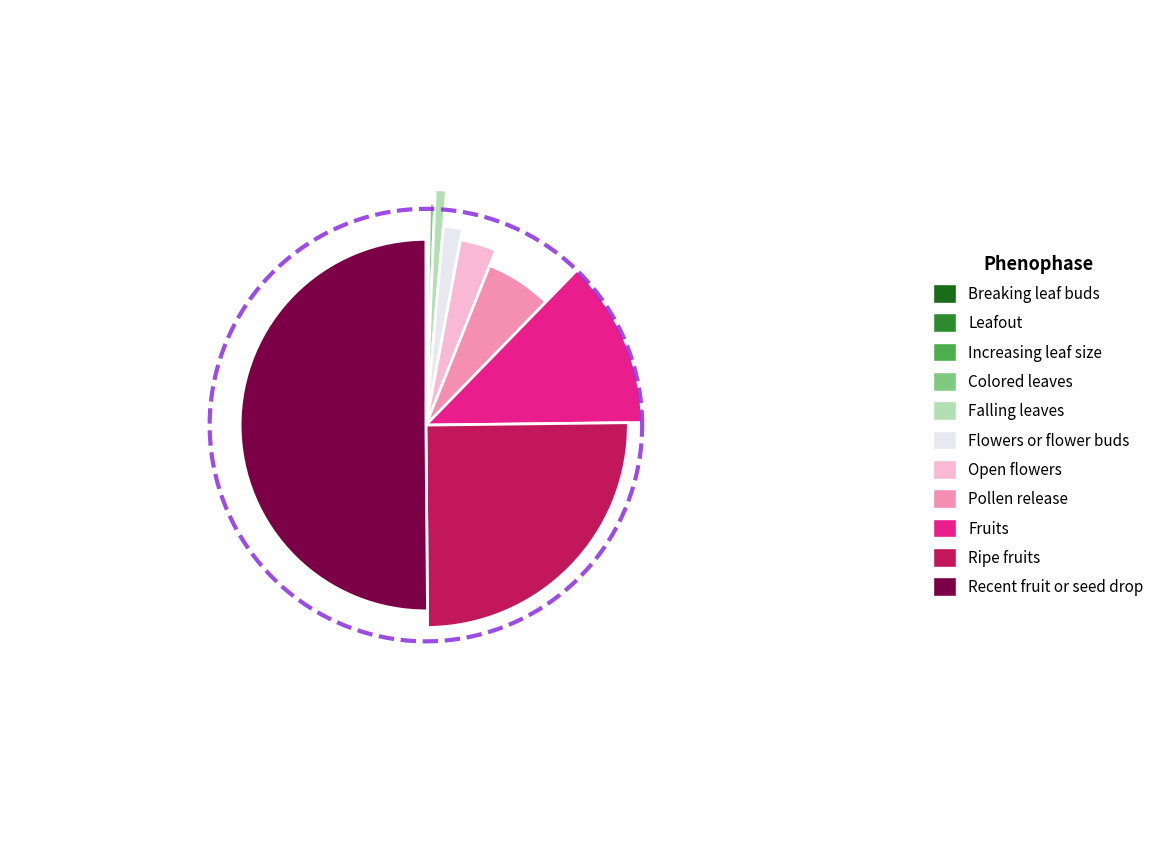

To the nearest percent, what percentage of the pie is 9?

13%